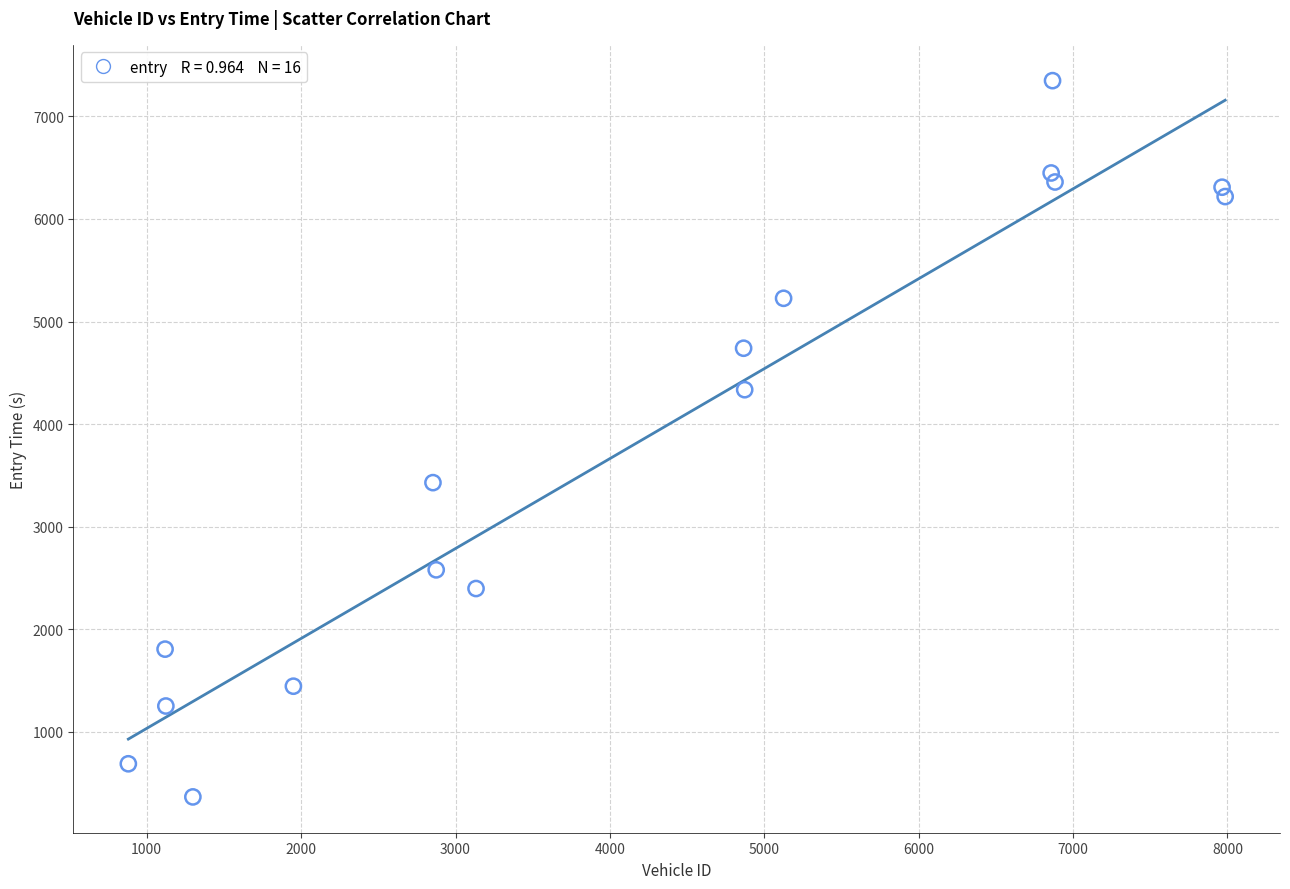

What is the range of X values (max minus min)?

7104.0